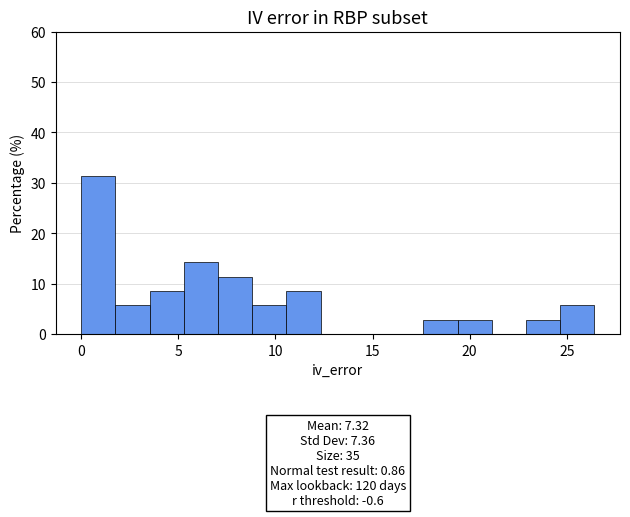

Around what value on the x-axis is the tallest bar? Give the approximate position of its centre, as read against the axis.

1.0